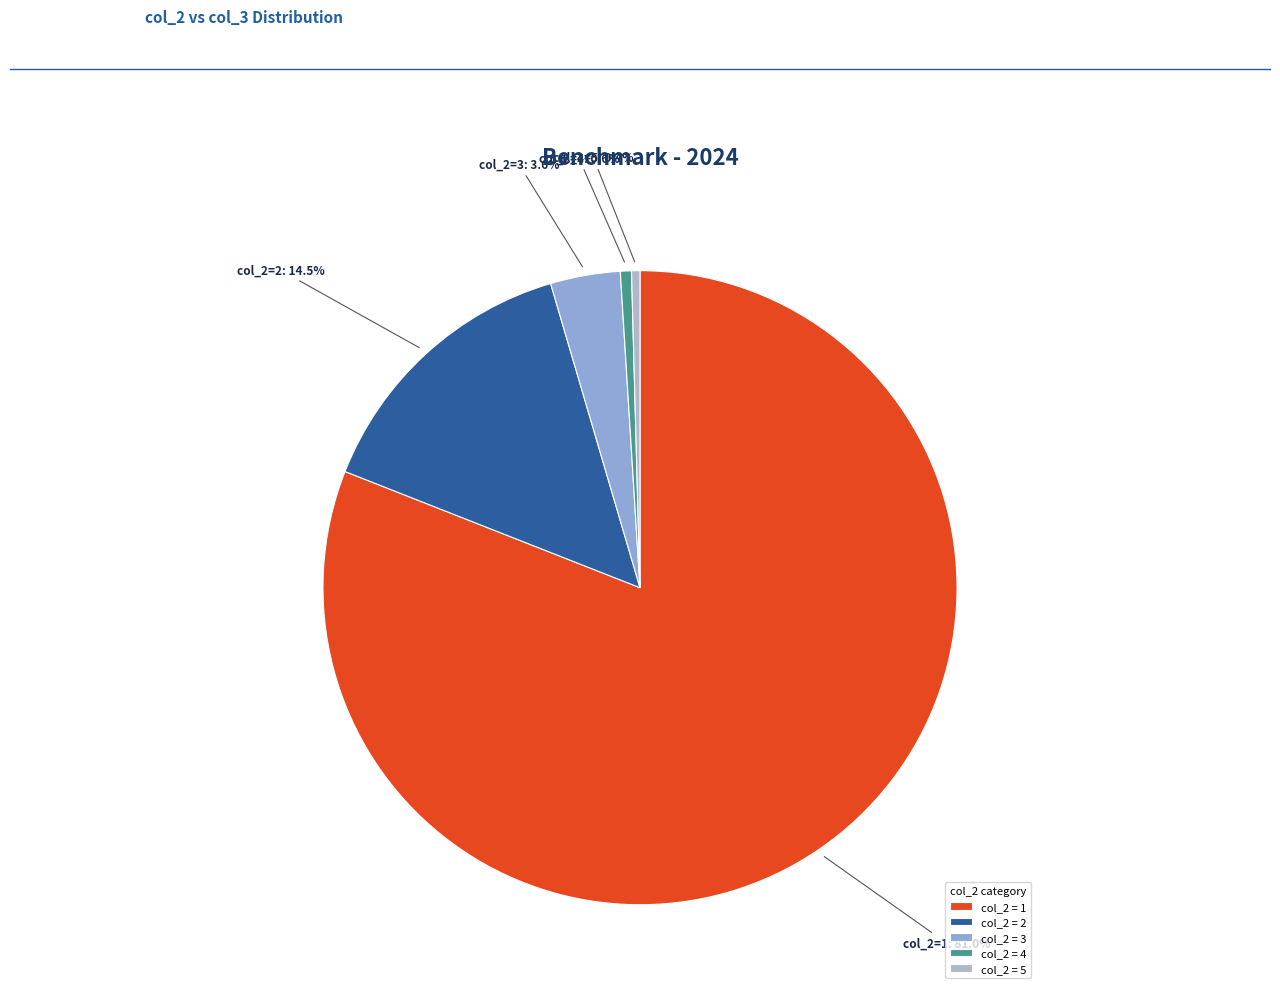

What percentage is NOT represented by col_2 = 2?

85.5%